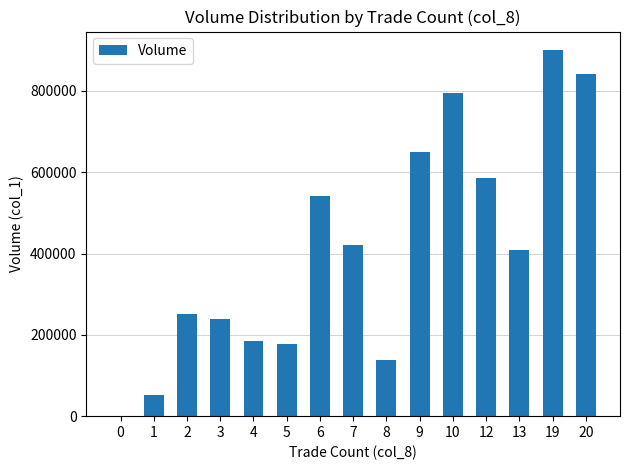

Reading left to right, transcribe all the data shown in this chart.

0=0	1=53000	2=252000	3=238000	4=184000	5=178000	6=541000	7=420000	8=137000	9=650000	10=796000	12=587000	13=409000	19=901000	20=842000